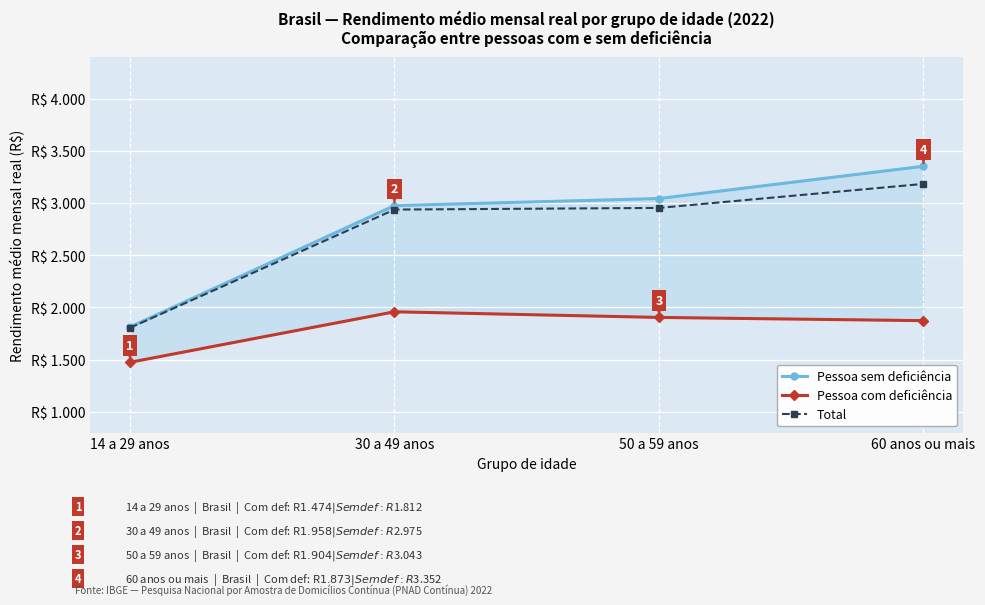

True or false: Total and Pessoa sem deficiência intersect in this chart.

False